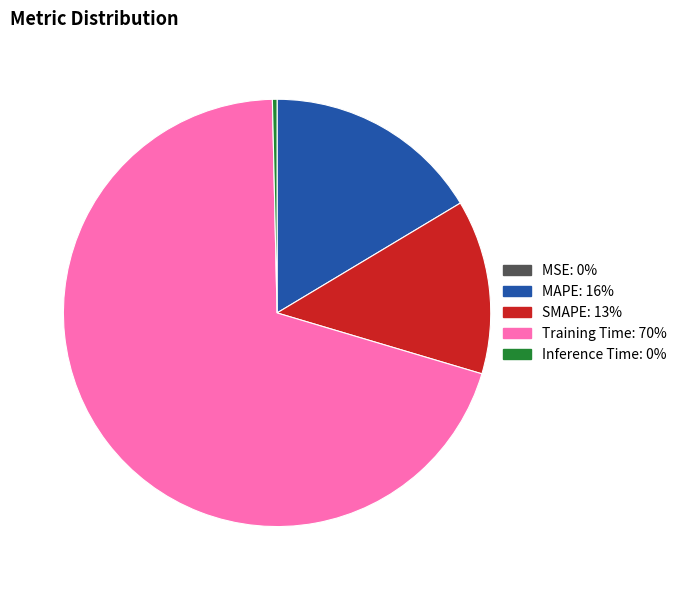

Does Training Time represent more than half of the total?

Yes